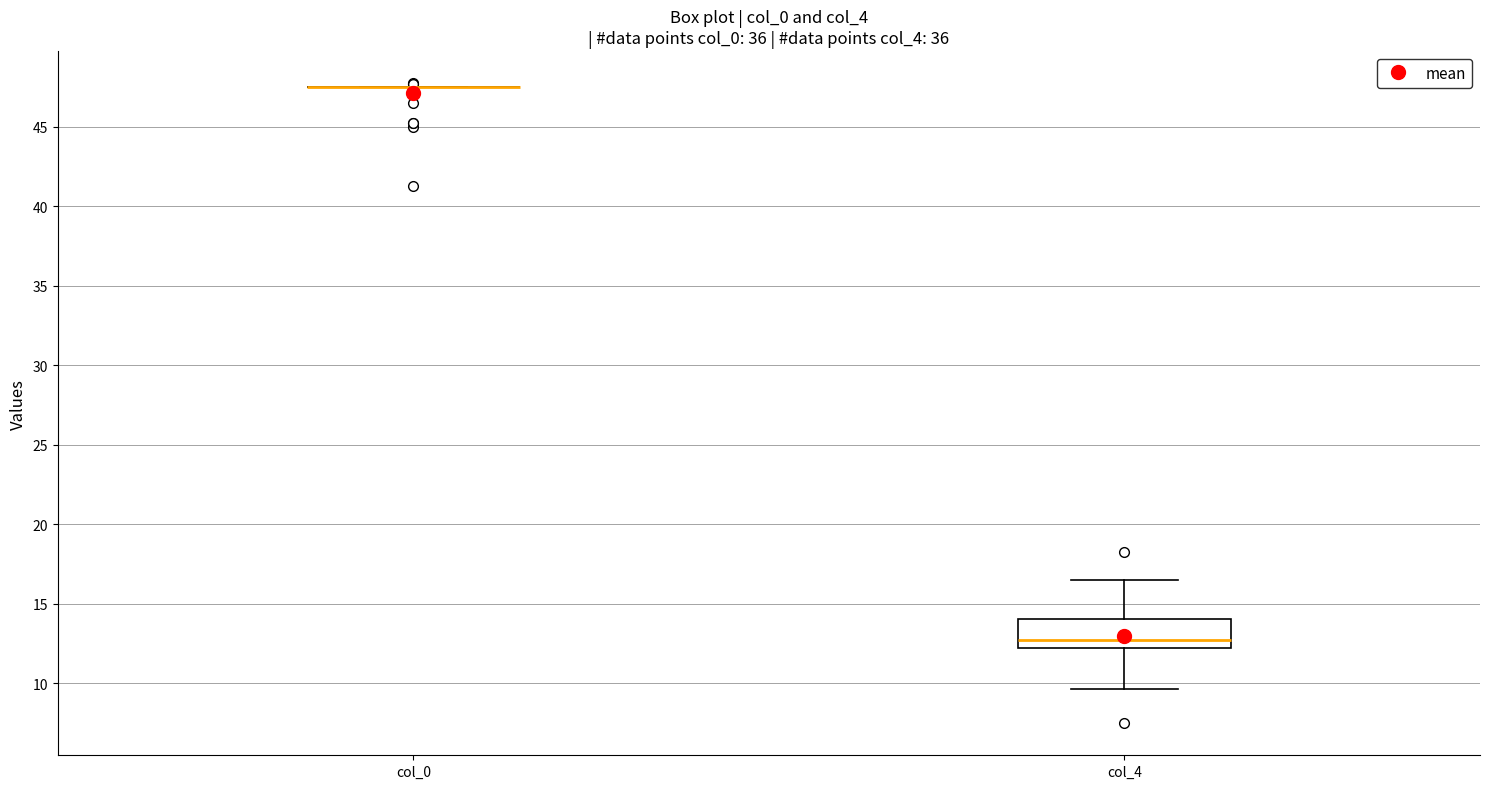

Reading left to right, transcribe this box plot: for each box, give where its median line is, the range the box spans, and where its two whiskers end, as read against the y-axis. The values are not printed on the chart, so give them approximately, as read against the axis.

col_0: box collapsed to a line at 47.5, whiskers 47.5 to 47.5
col_4: median 13.0, box 12.5 to 14.0, whiskers 9.5 to 16.5